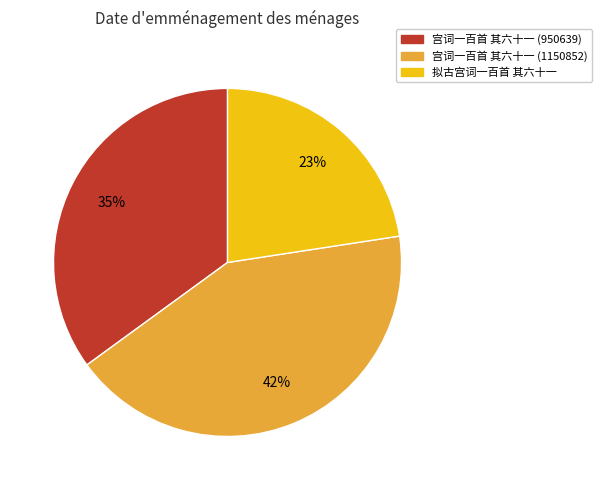

Which slice is the largest?

宫词一百首 其六十一 (1150852)